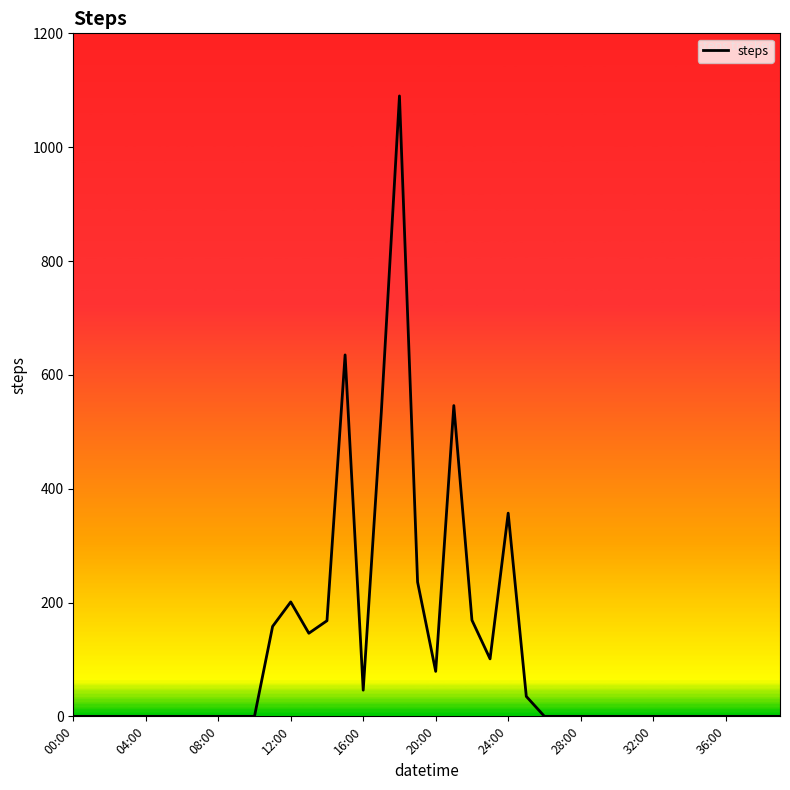

What is the difference between the maximum and minimum values?

1090